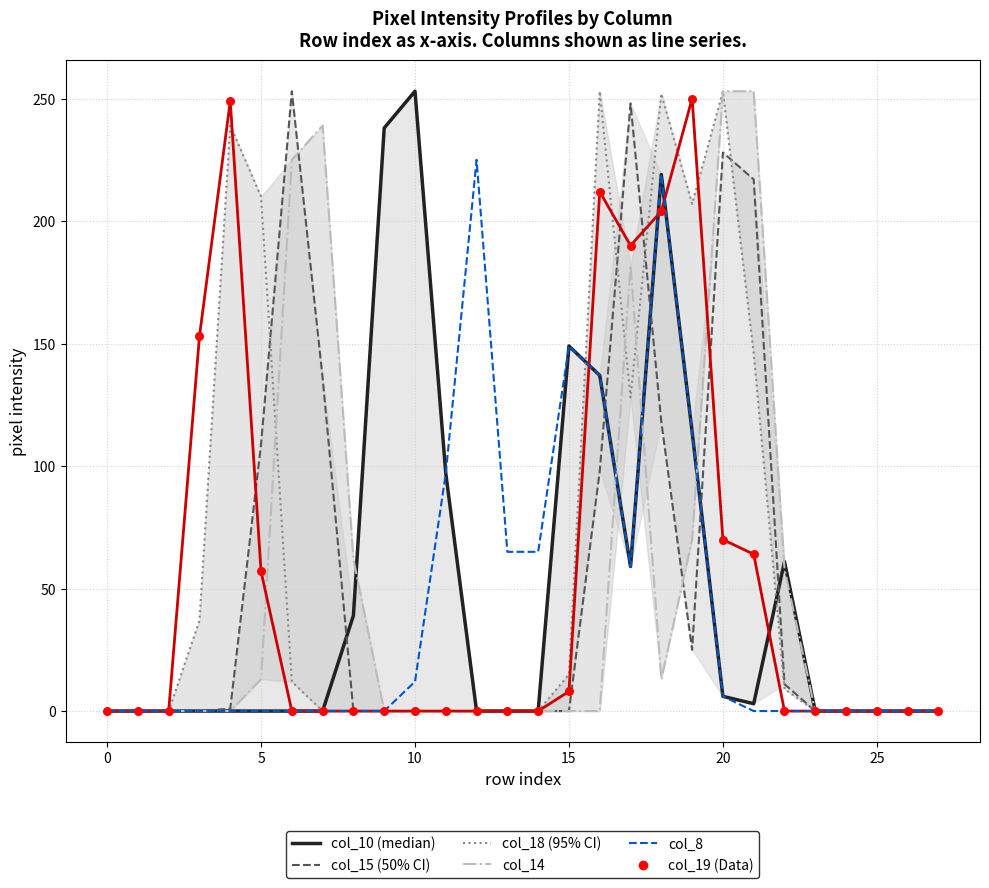

Which series has the largest total across all categories?

col_18